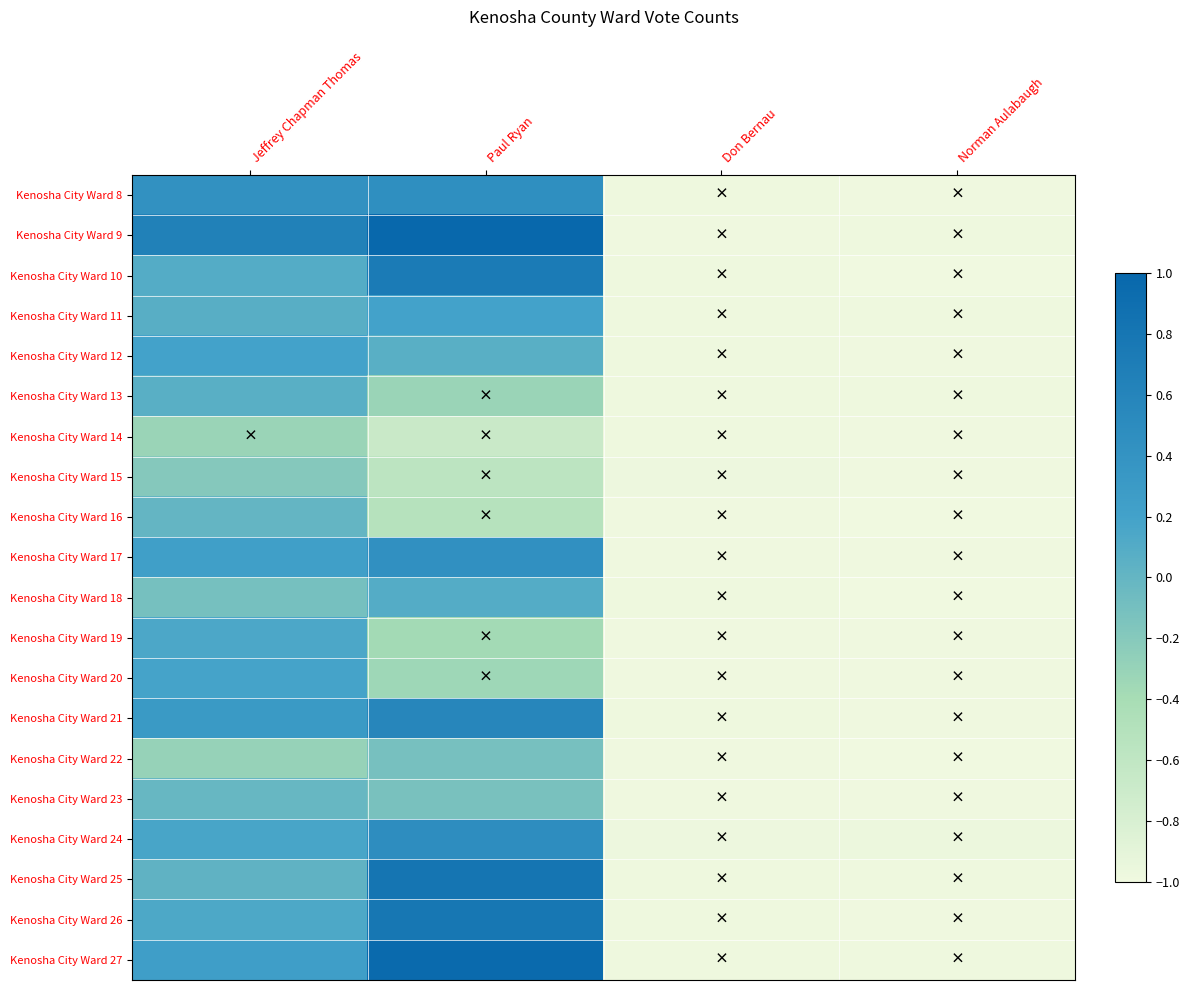

Between Don Bernau and Jeffrey Chapman Thomas, which is larger?

Jeffrey Chapman Thomas